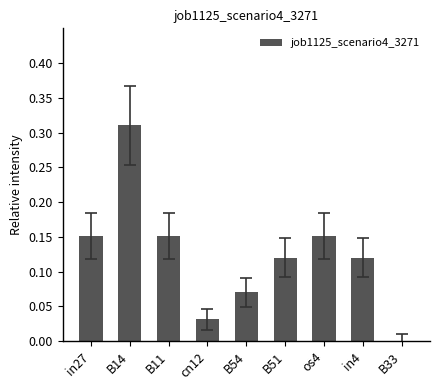

The chart shows a value of 0.5 at B14. True or false?

False